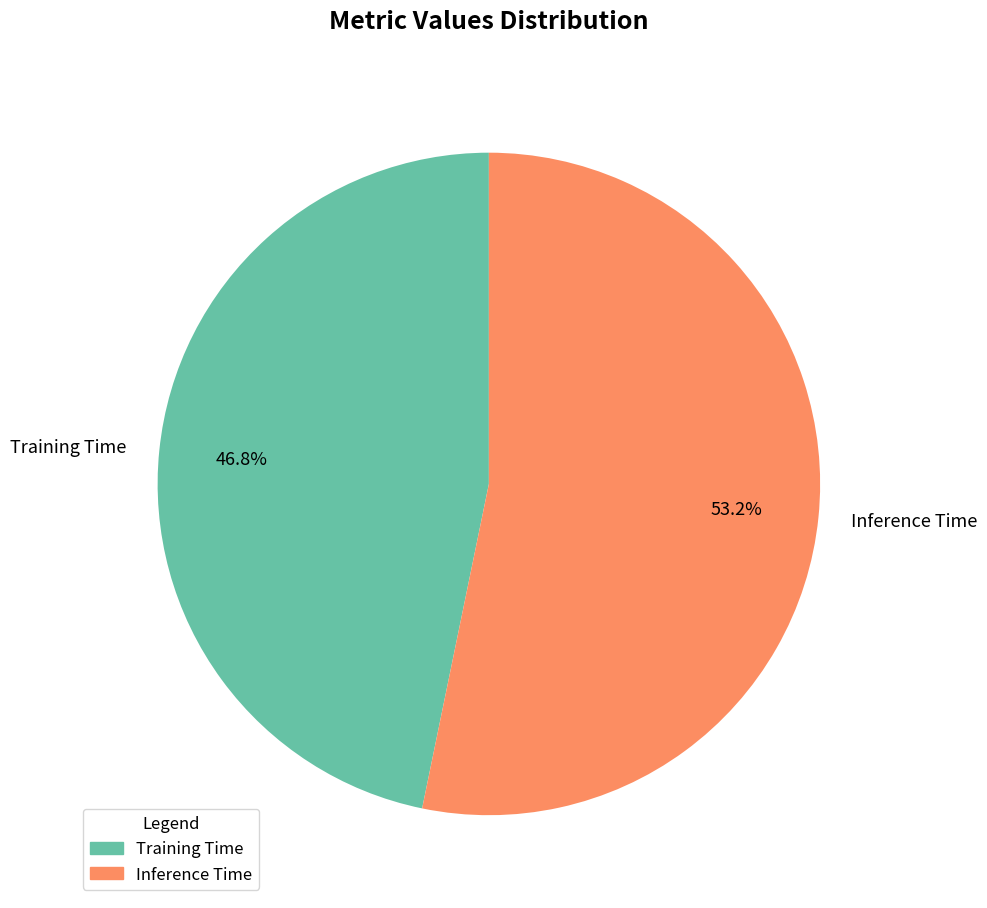

Is it true that Training Time is 35% of the pie?

False